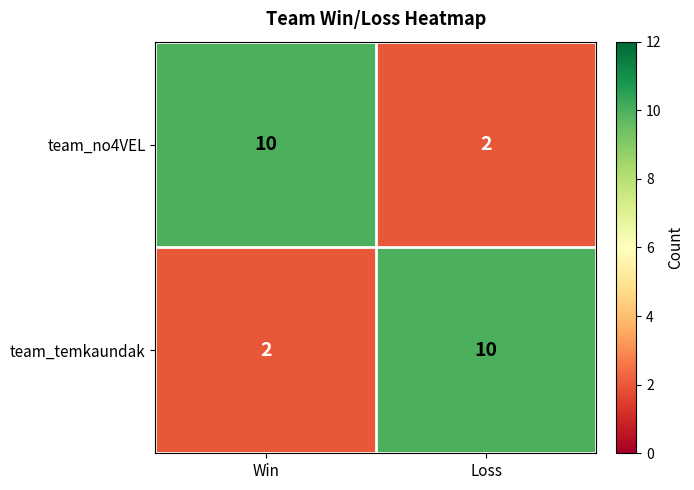

What is the maximum value for team_temkaundak?

10